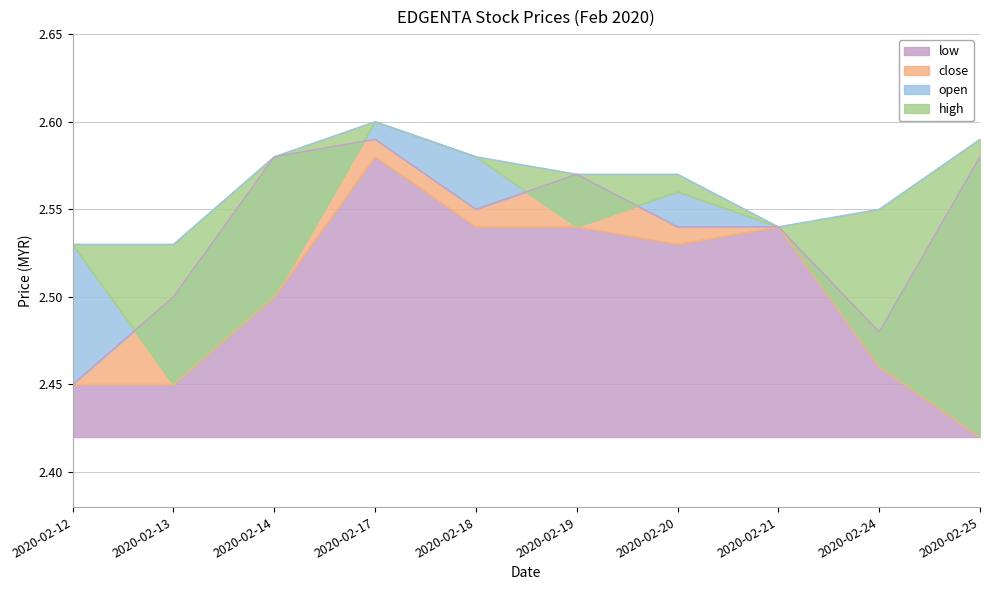

Read the close value at 2020-02-18.

2.5